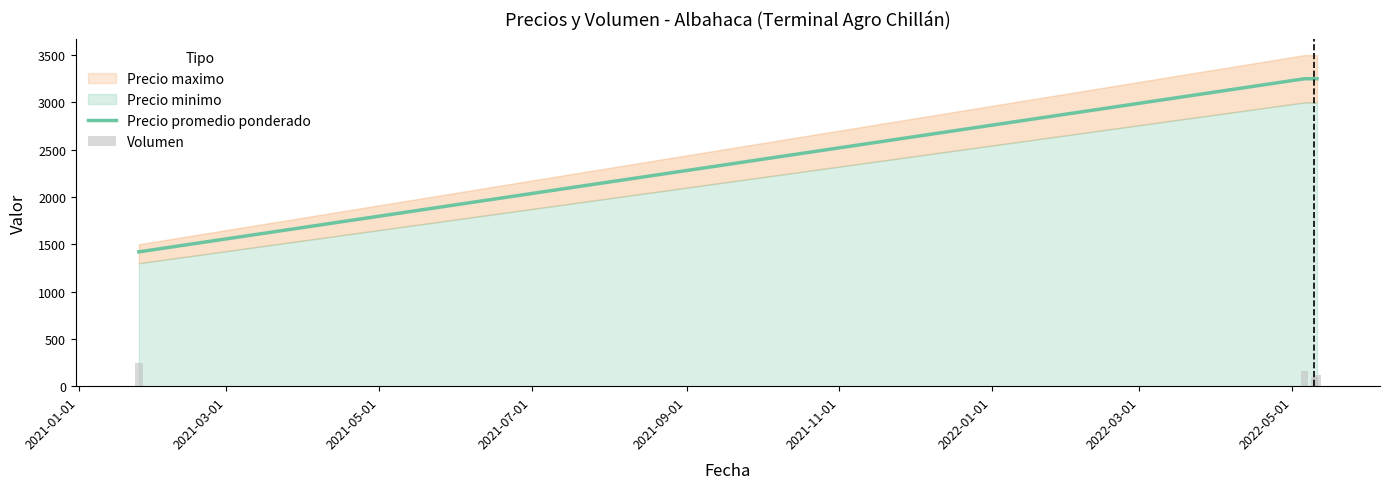

True or false: Precio promedio ponderado has more than 2 interior local peaks.

False